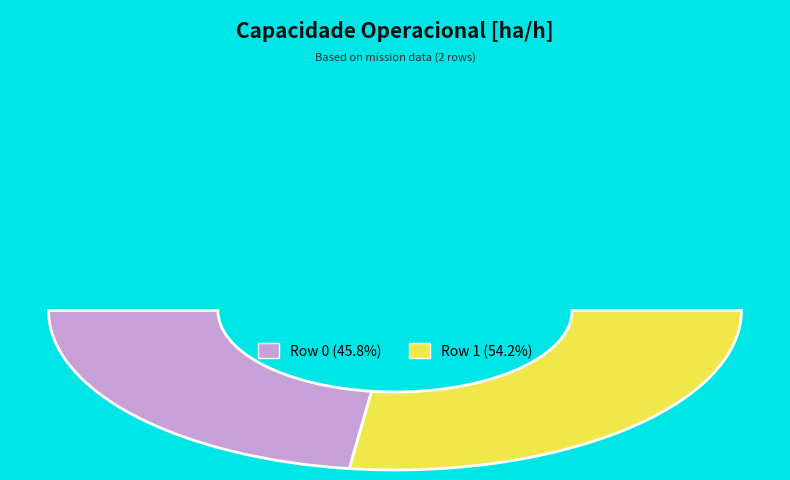

Which slice is the smallest?

Row 0